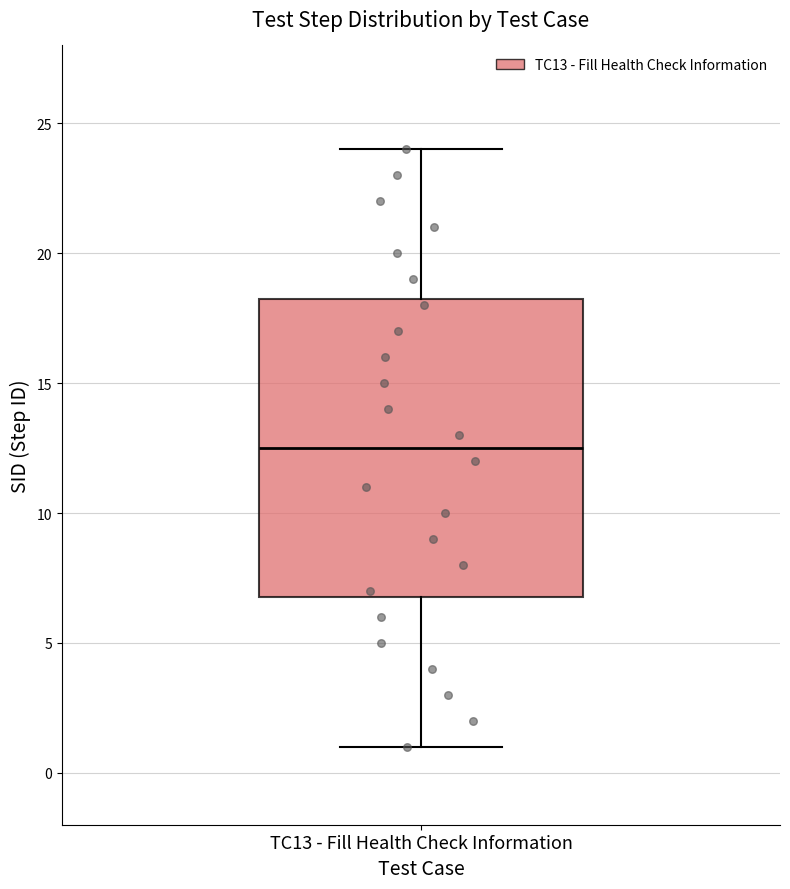

Read this box plot against the y-axis: the position of the median line, the range covered by the box, and the ends of both whiskers. The values are not printed on the chart, so give them approximately, as read against the axis.

median 12.5, box 7.0 to 18.5, whiskers 1.0 to 24.0